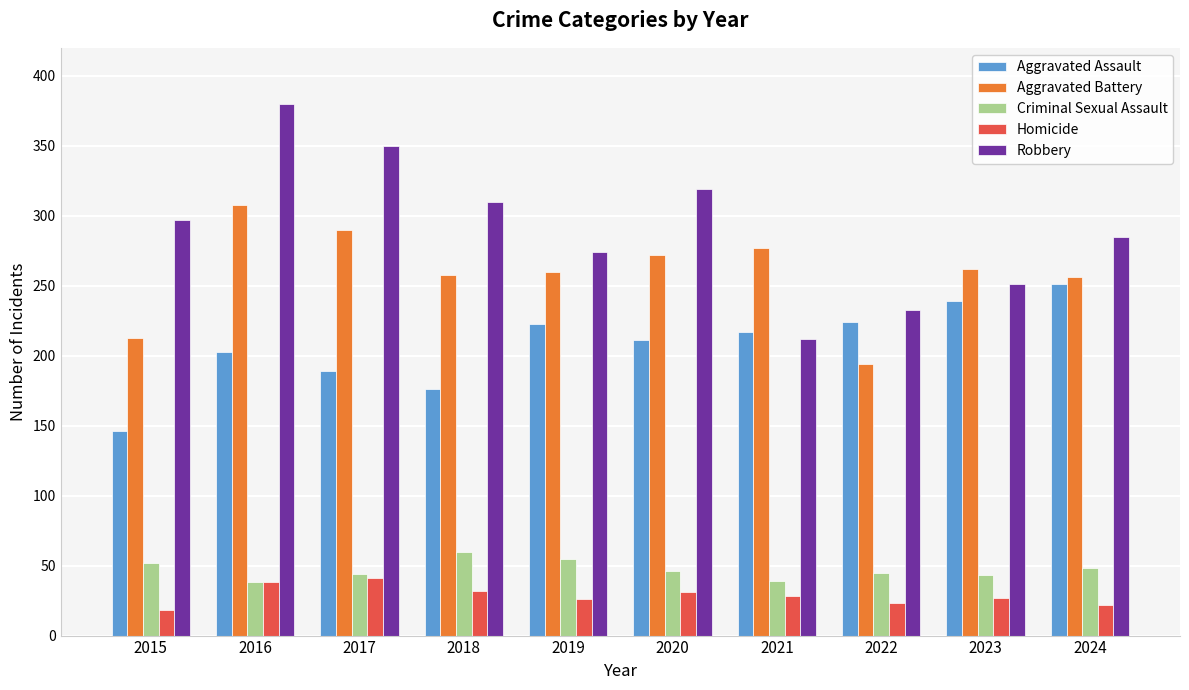

What is the difference between the highest and lowest values at 2022?

210